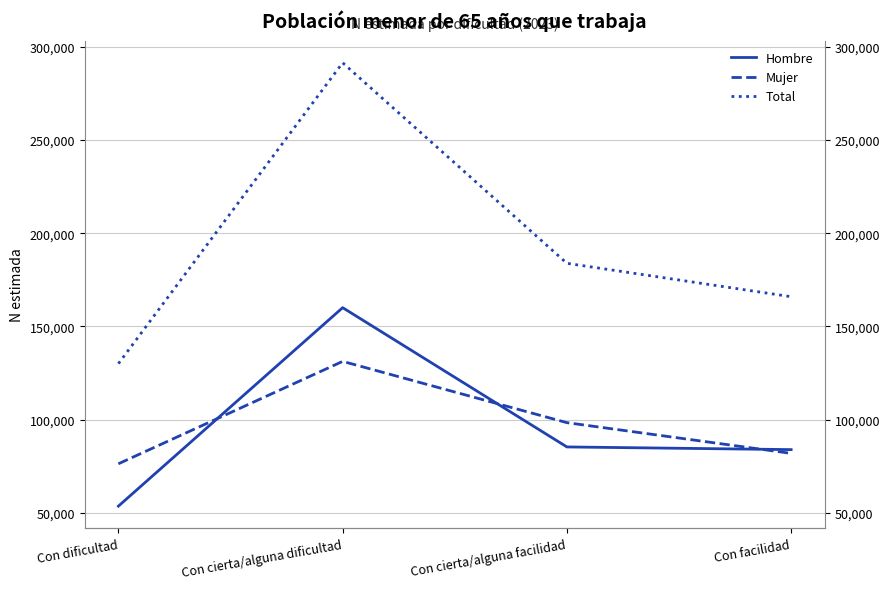

How many data points in Total are less than 183864?

2